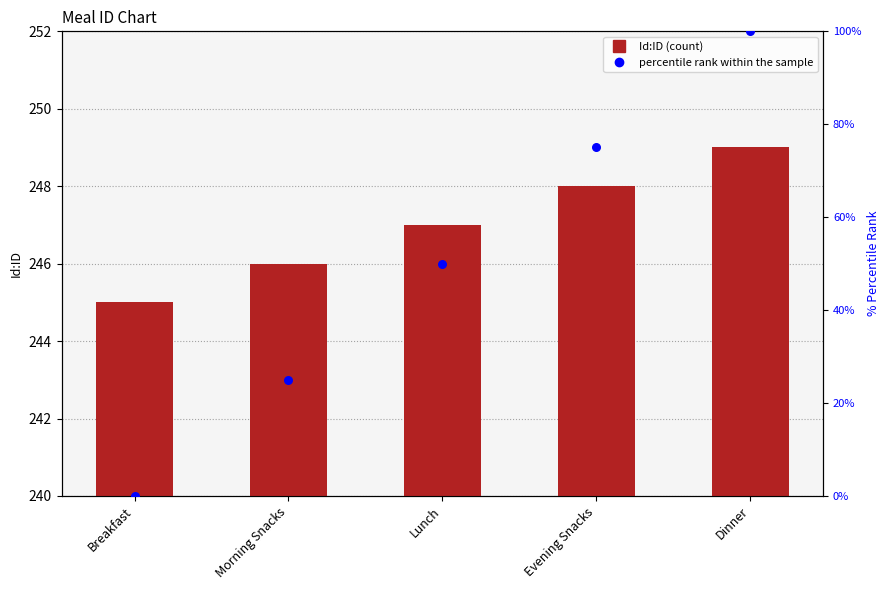

What are all the series names shown in the legend?

Id:ID, percentile rank within the sample